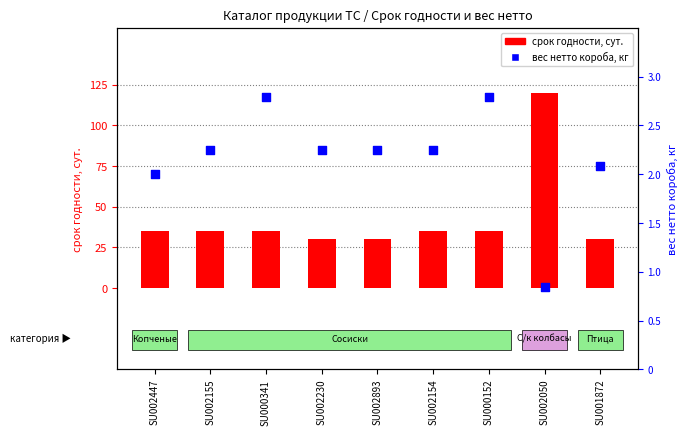

At how many categories does at least one series exceed 64?

1